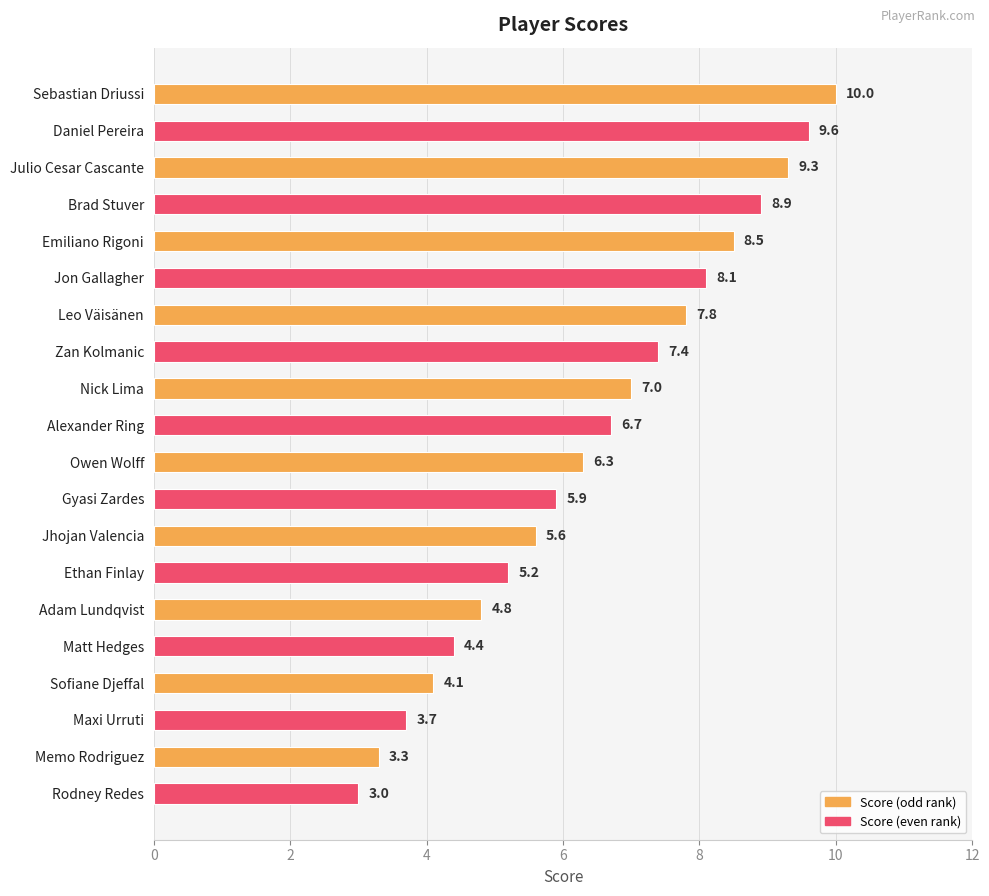

Which category has the lowest value across all series?

Rodney Redes